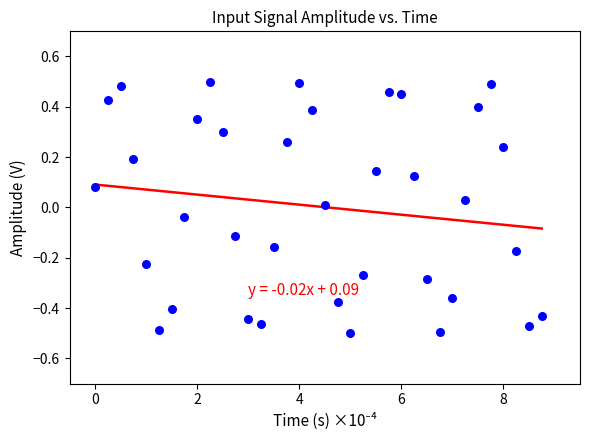

What is the range of Y values (max minus min)?

1.0